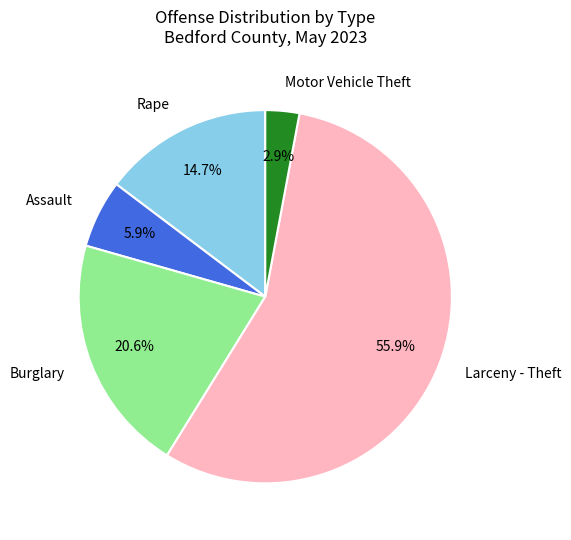

What is the majority slice?

Larceny - Theft